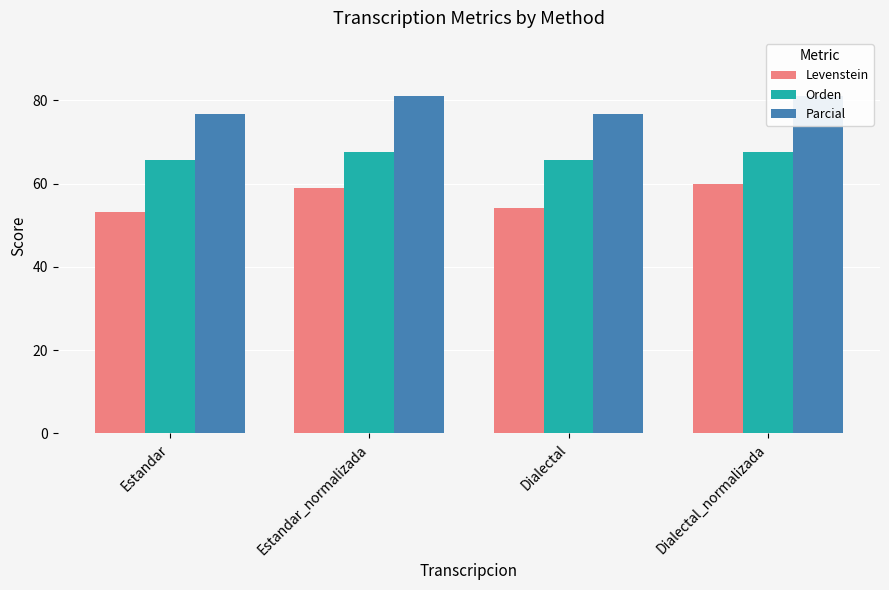

The value of Levenstein at Estandar is 53.2. True or false?

True